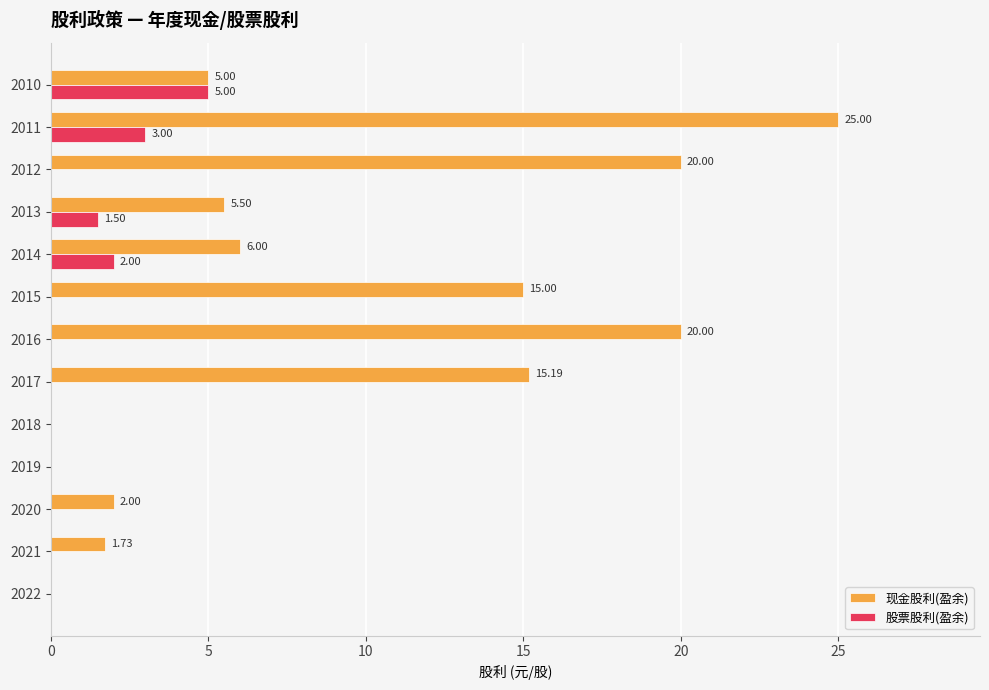

Which category has the highest value in the 股票股利(盈余) series?

2010